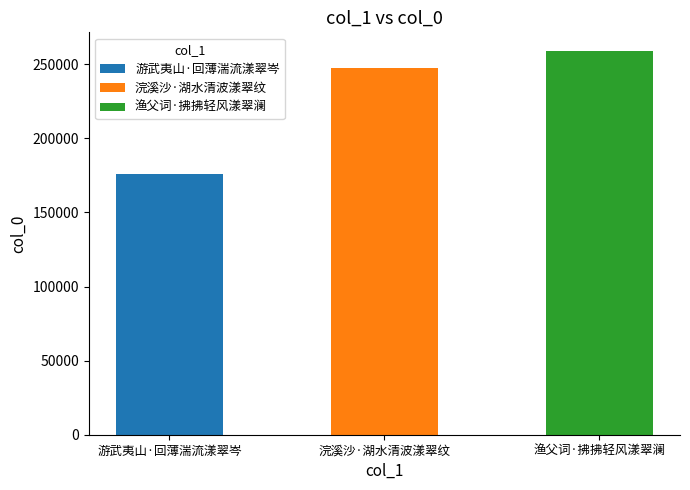

Which label corresponds to the smallest value in the chart?

游武夷山·回薄湍流漾翠岑